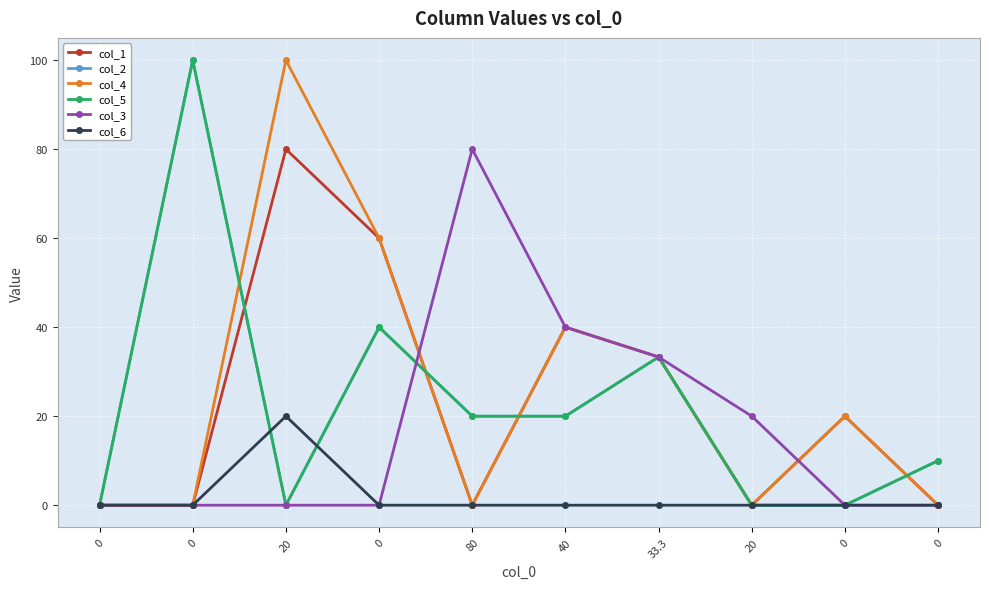

Is this an area chart (filled region under the line)?

No